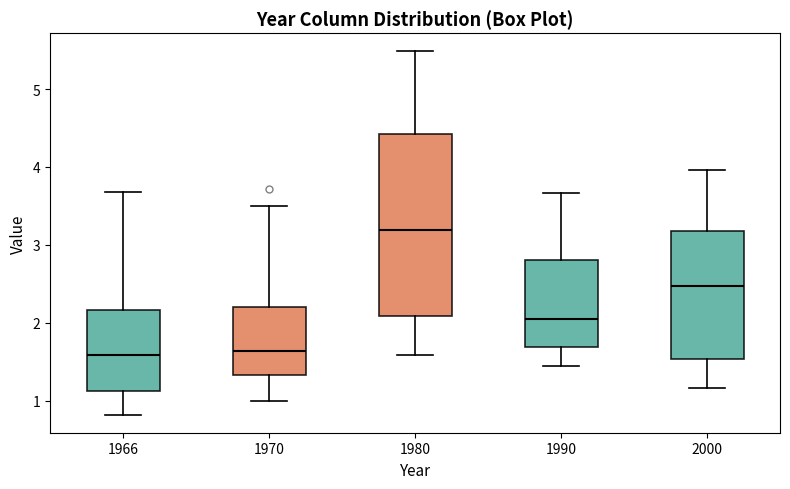

Reading left to right, read every box against the y-axis: the position of its median line, the range the box covers, and the ends of its whiskers. The values are not printed on the chart, so give them approximately, as read against the axis.

1966: median 1.6, box 1.1 to 2.2, whiskers 0.8 to 3.7
1970: median 1.6, box 1.3 to 2.2, whiskers 1.0 to 3.5
1980: median 3.2, box 2.1 to 4.4, whiskers 1.6 to 5.5
1990: median 2.1, box 1.7 to 2.8, whiskers 1.4 to 3.7
2000: median 2.5, box 1.5 to 3.2, whiskers 1.2 to 4.0